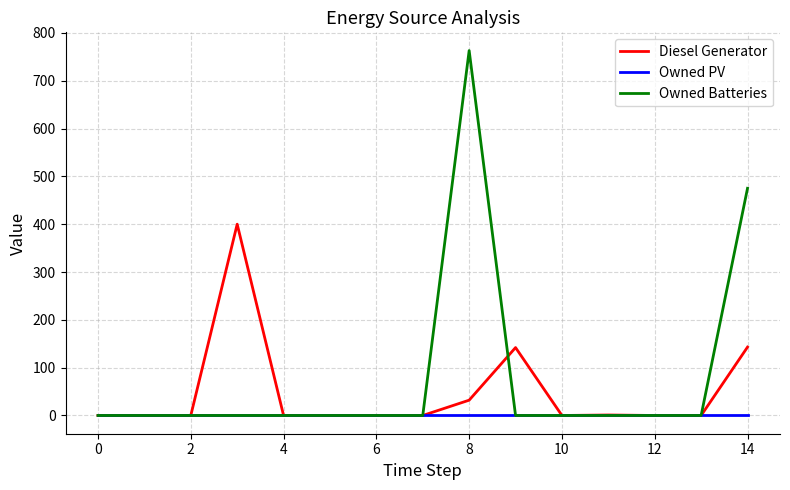

What is the greatest value displayed?

763.0